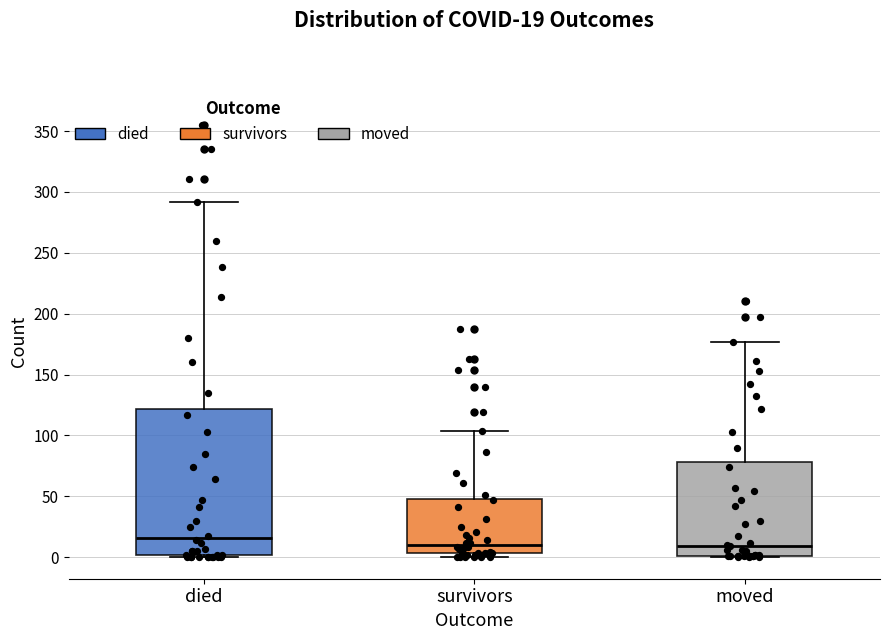

Which box's median line is the highest?

died